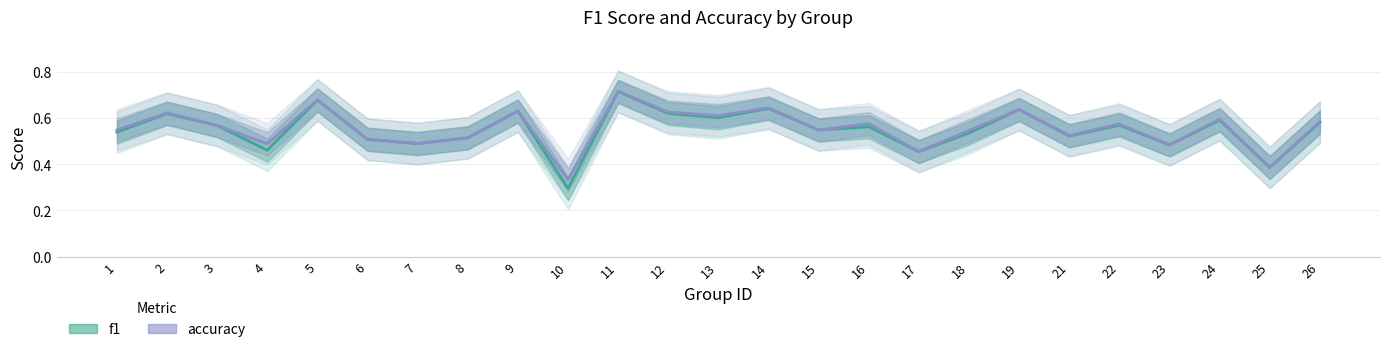

Which label corresponds to the largest value in the chart?

11